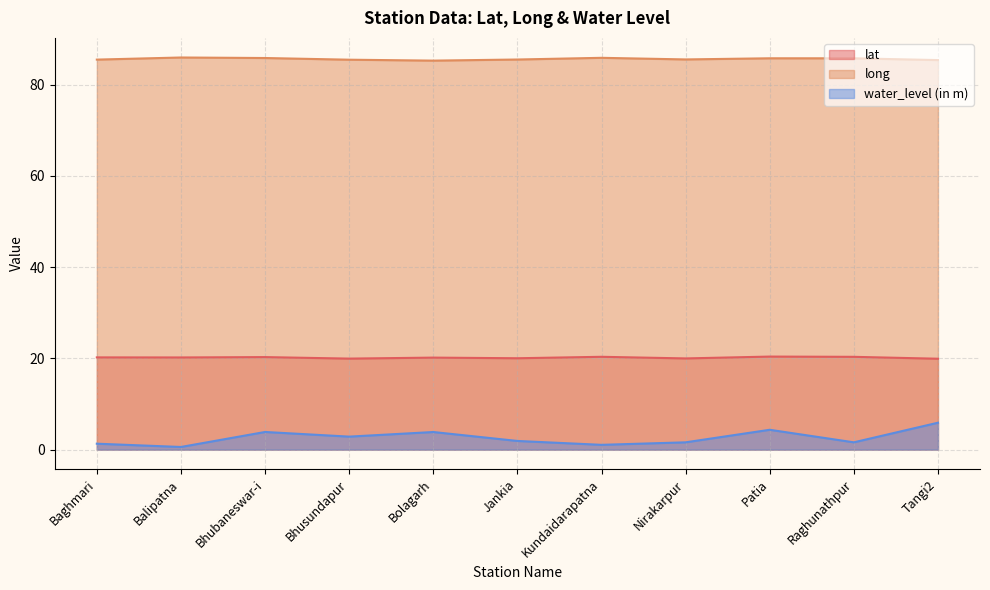

What is the value of the water_level (in m) point at the 10th from the left?

1.6